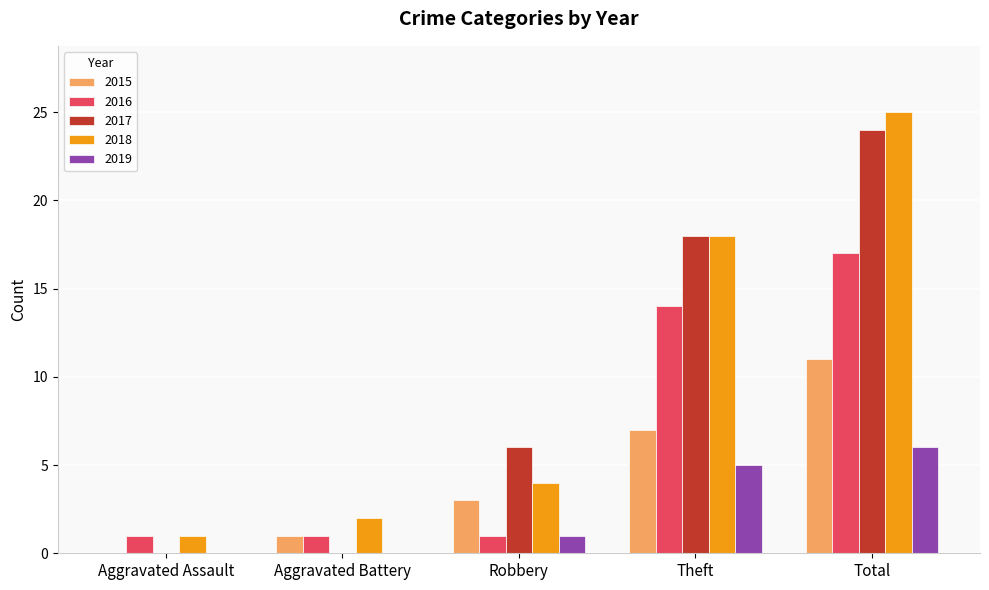

Which series changed the most between Theft and Total?

2018